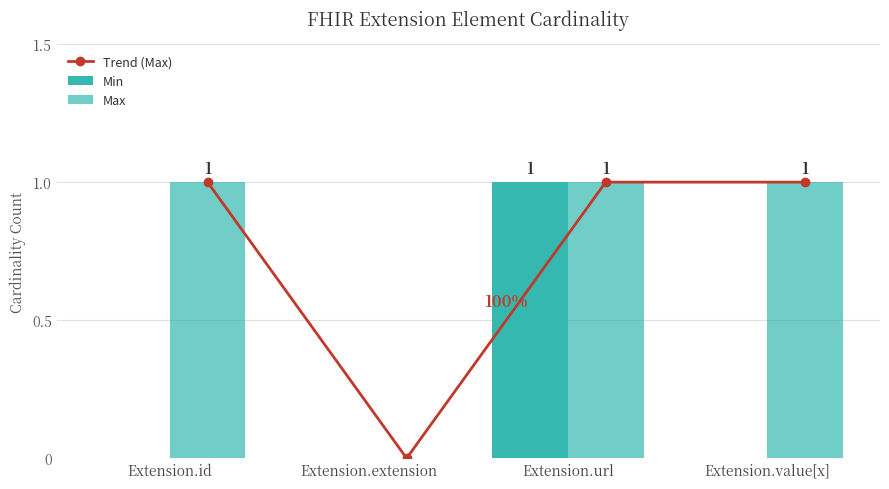

The value of Max at Extension.url is 1. True or false?

True